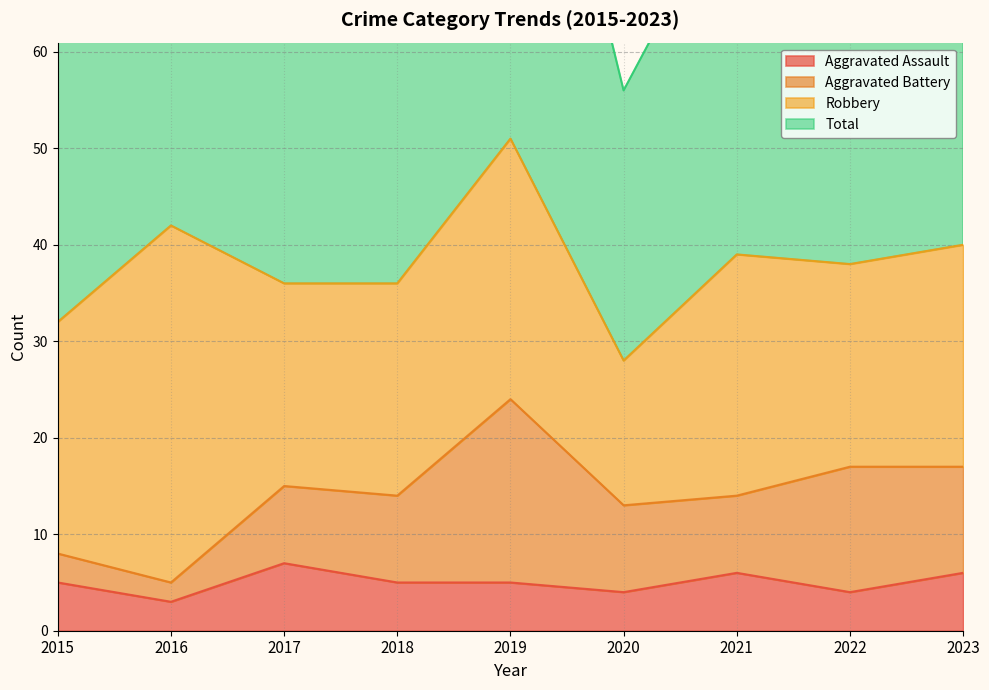

True or false: Total and Aggravated Assault intersect in this chart.

False